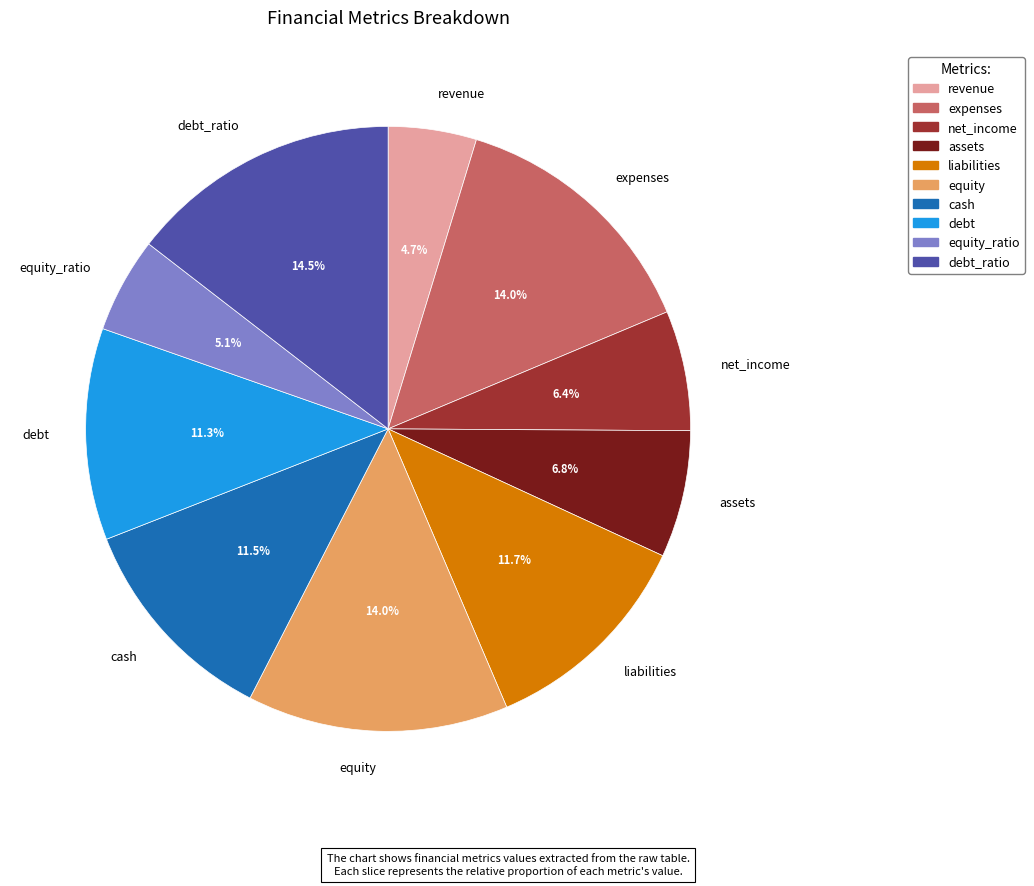

To the nearest percent, what is the combined percentage of net_income and expenses?

20%